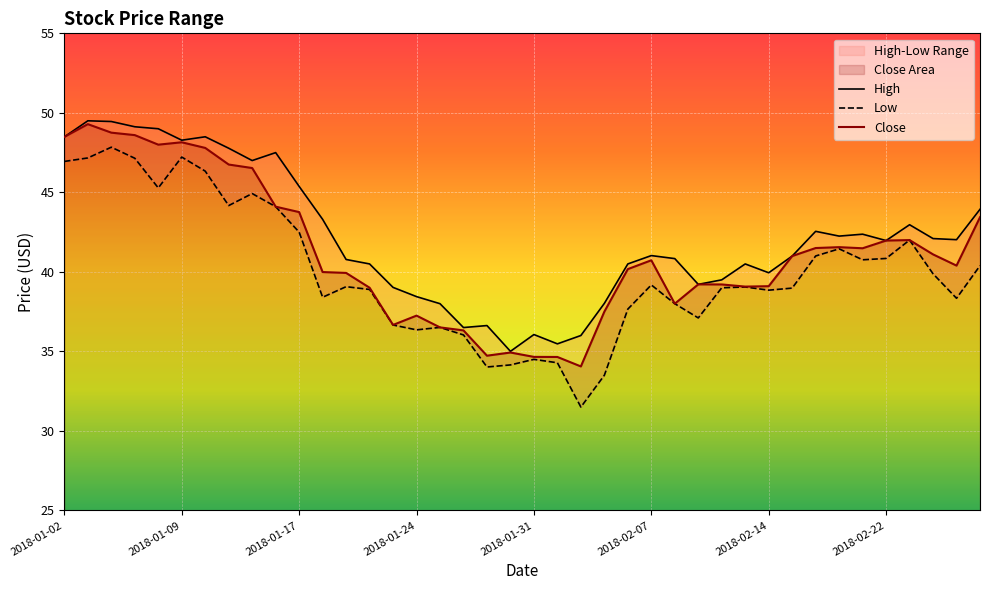

How many interior local valleys does the Close series have?

8